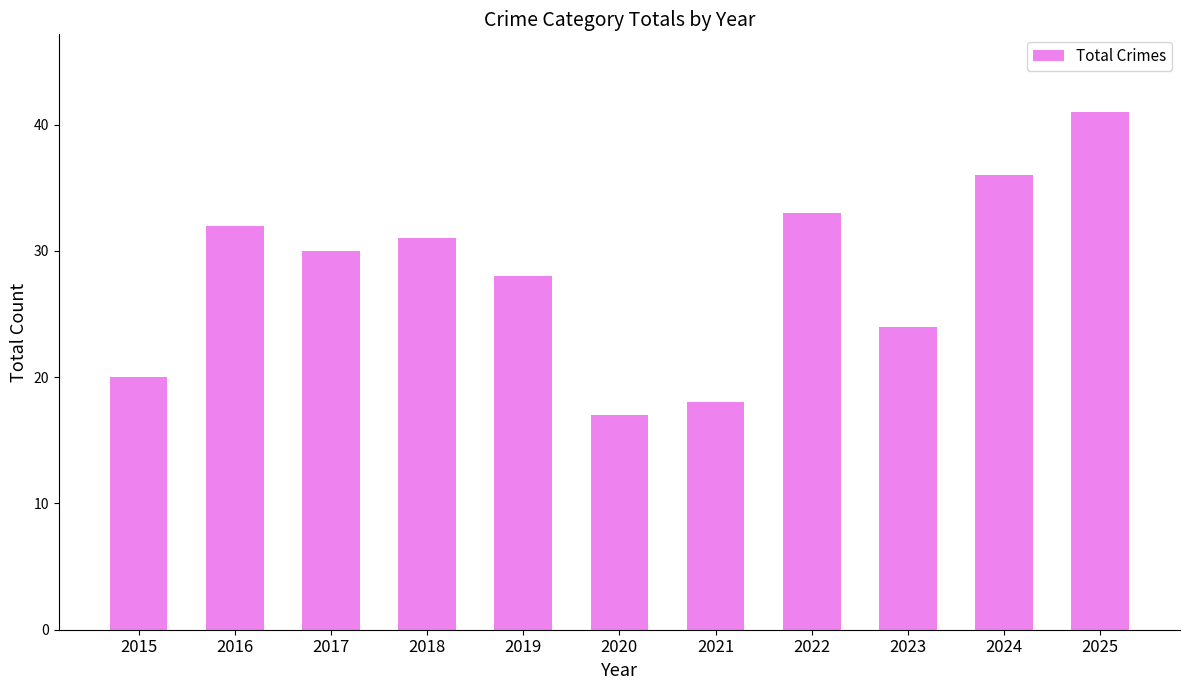

Where does the data first go above 30?

2016